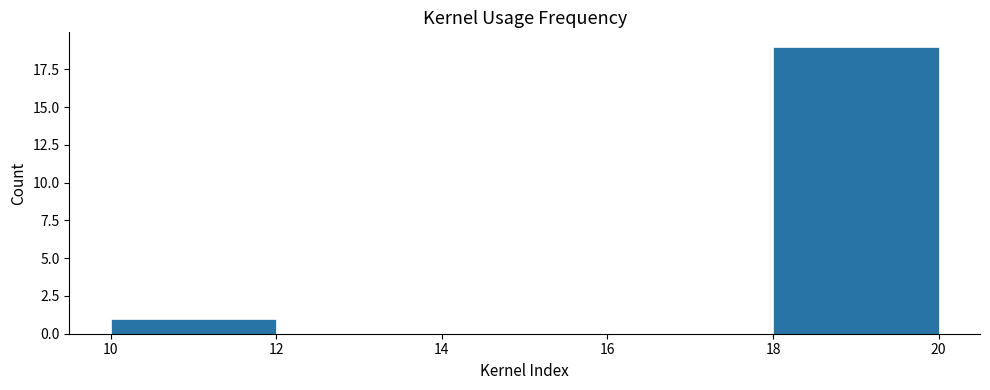

Reading left to right, list every bar in this chart as the range it spans on the x-axis followed by its height. The values are not printed on the chart, so give them approximately, as read against the axis.

10 to 12: 1
12 to 14: 0
14 to 16: 0
16 to 18: 0
18 to 20: 19